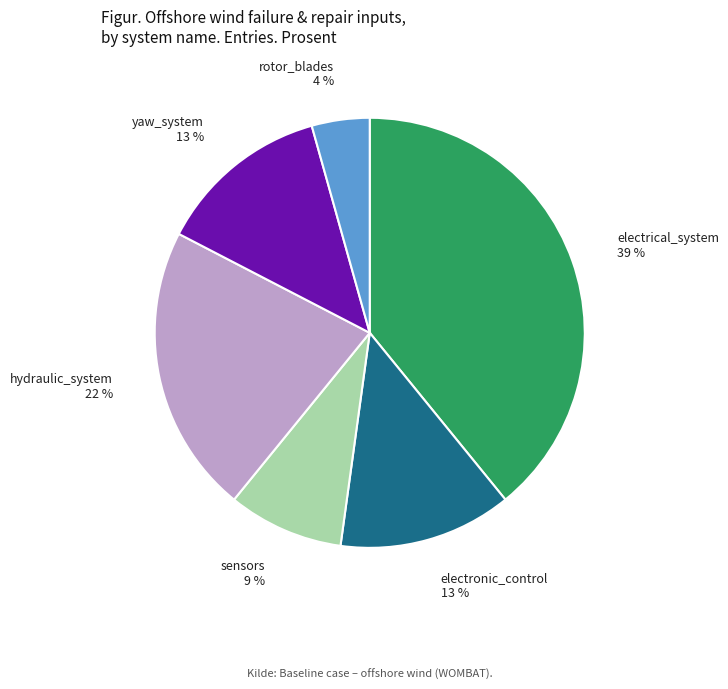

To the nearest percent, what is the average slice percentage?

17%